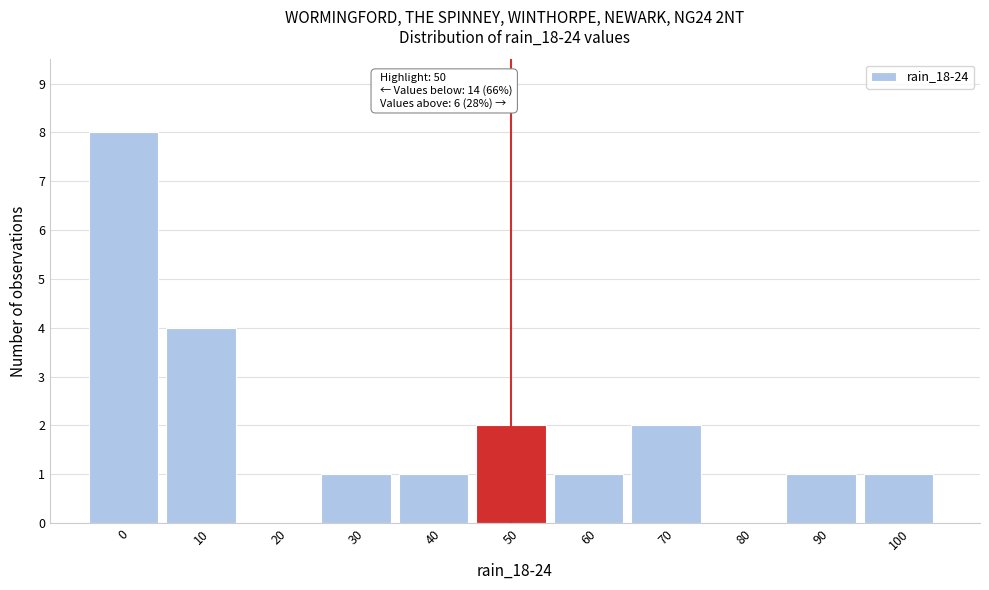

Reading right to left, extract all data points from this chart.

100=1	90=1	80=0	70=2	60=1	50=2	40=1	30=1	20=0	10=4	0=8